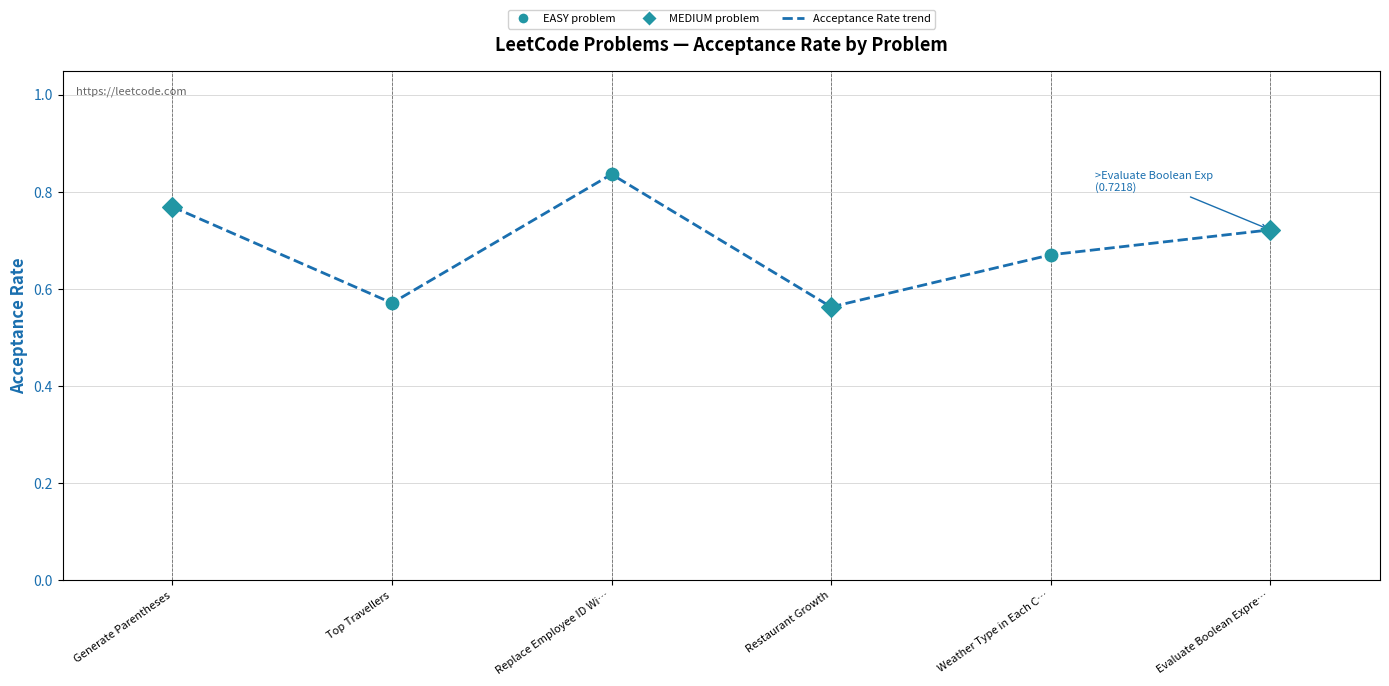

Between Weather Type in Each C… and Generate Parentheses, which is larger?

Generate Parentheses